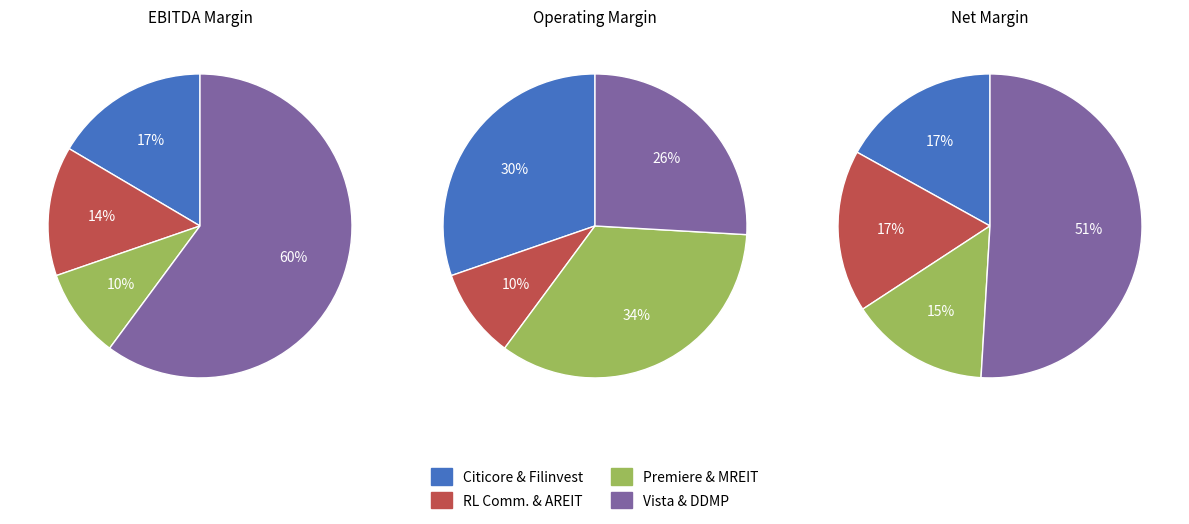

Is Filinvest REIT the majority of the pie?

No